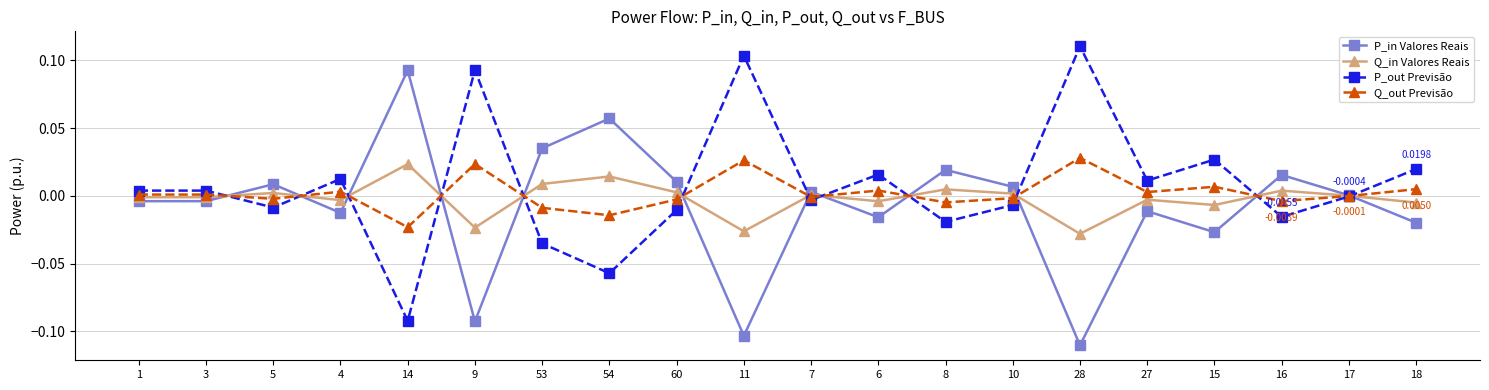

True or false: Q_in Valores Reais has more than 2 points higher than both neighbors.

True